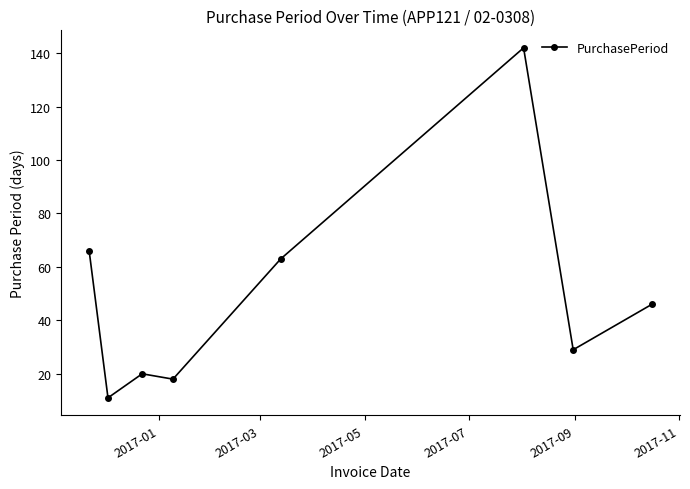

What is the difference between the second highest and second lowest values?

48